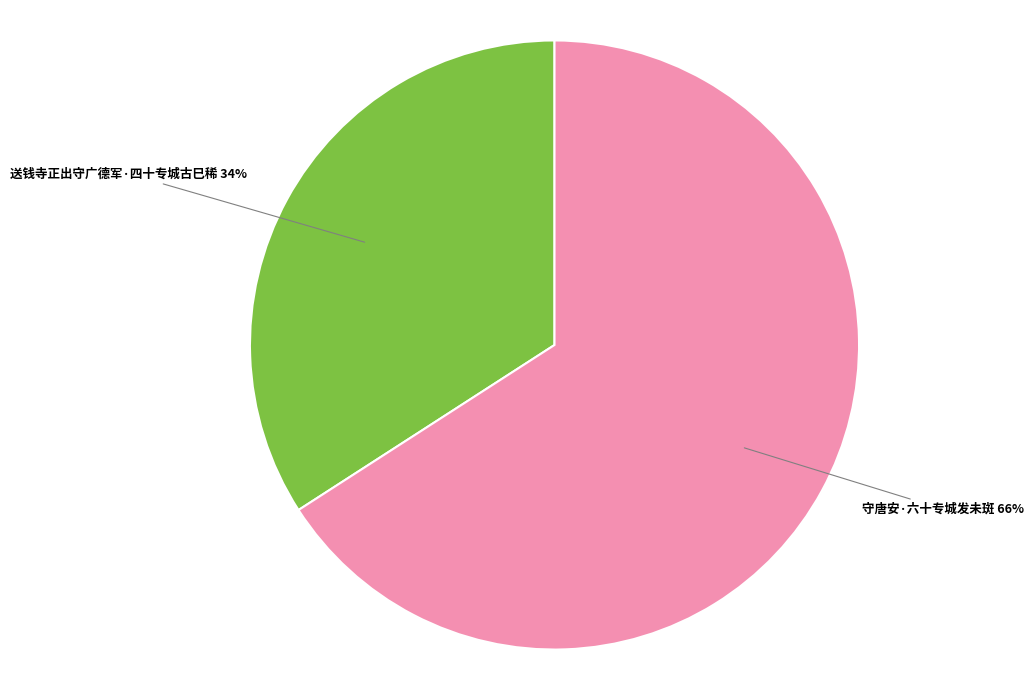

What is the smallest slice in the pie chart?

送钱寺正出守广德军·四十专城古巳稀